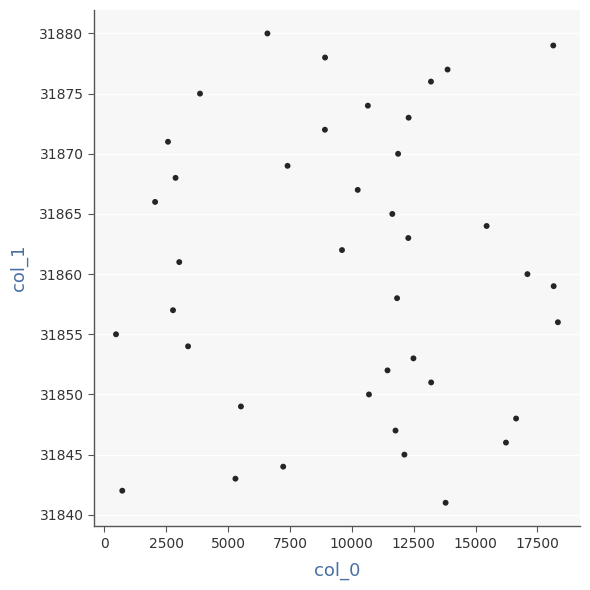

What is the range of X values (max minus min)?

17860